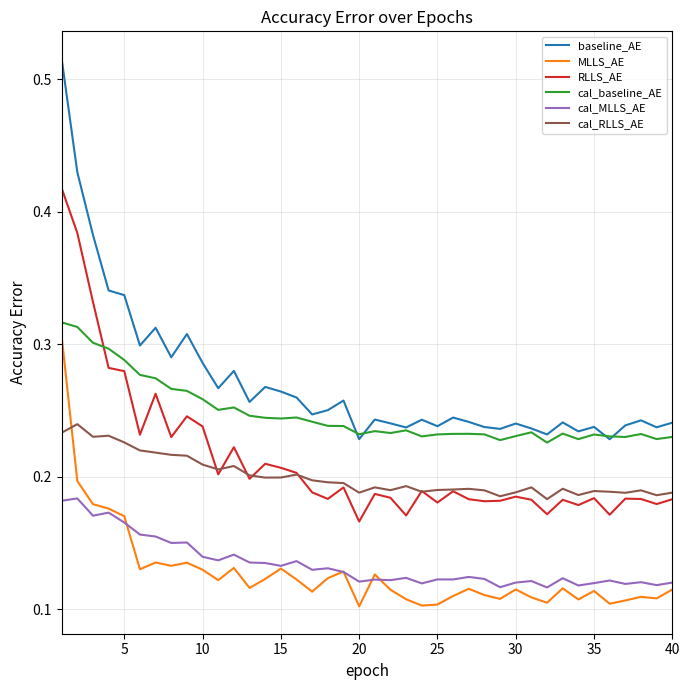

True or false: RLLS_AE and baseline_AE cross at least once.

False